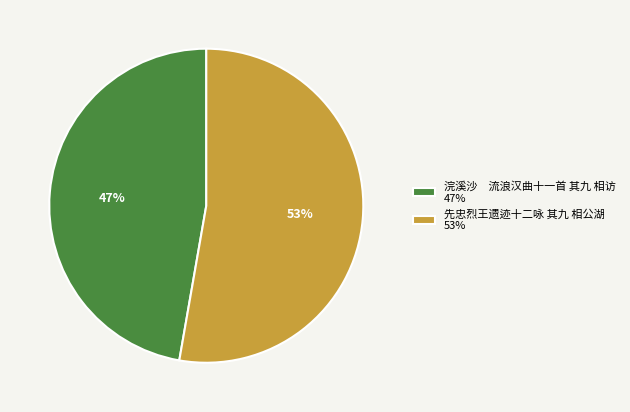

Does any single category account for the majority?

Yes